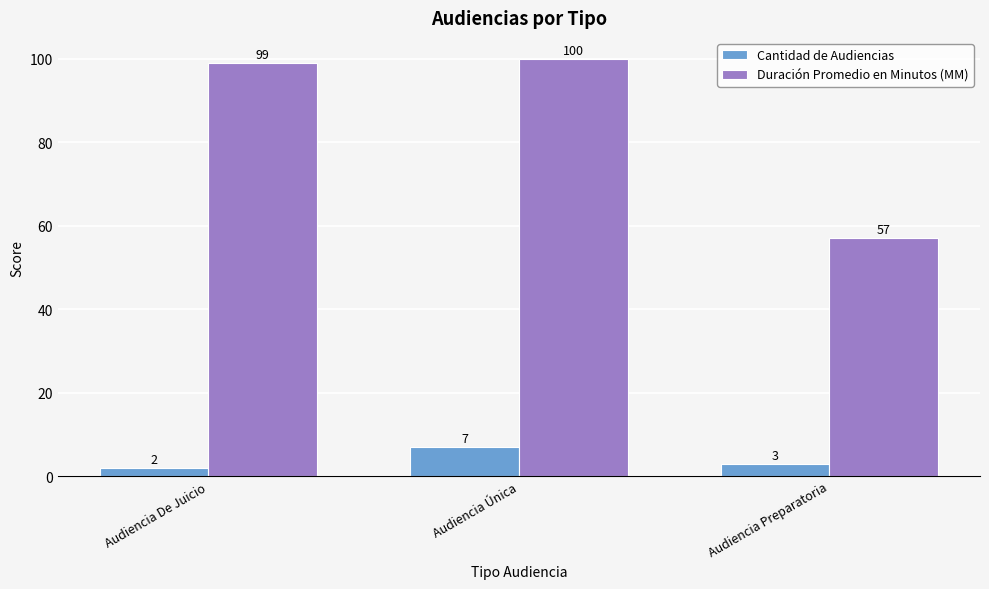

What is the total value across all series at Audiencia Única?

107